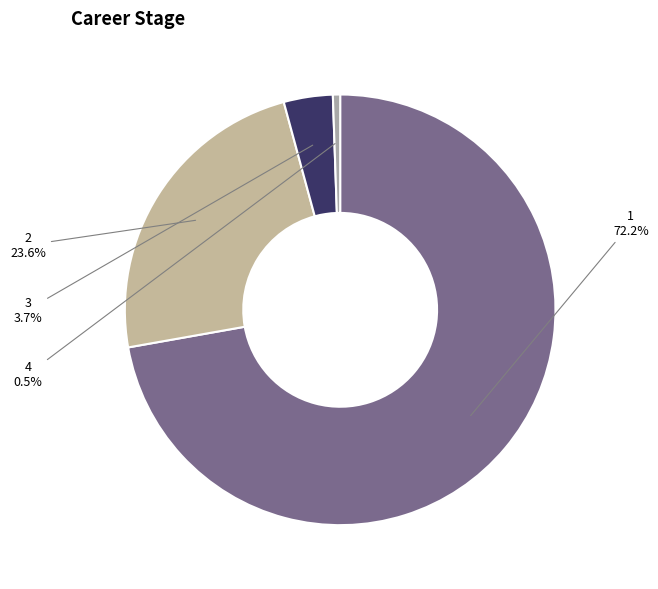

Do 1 and 2 together represent more than half of the pie?

Yes